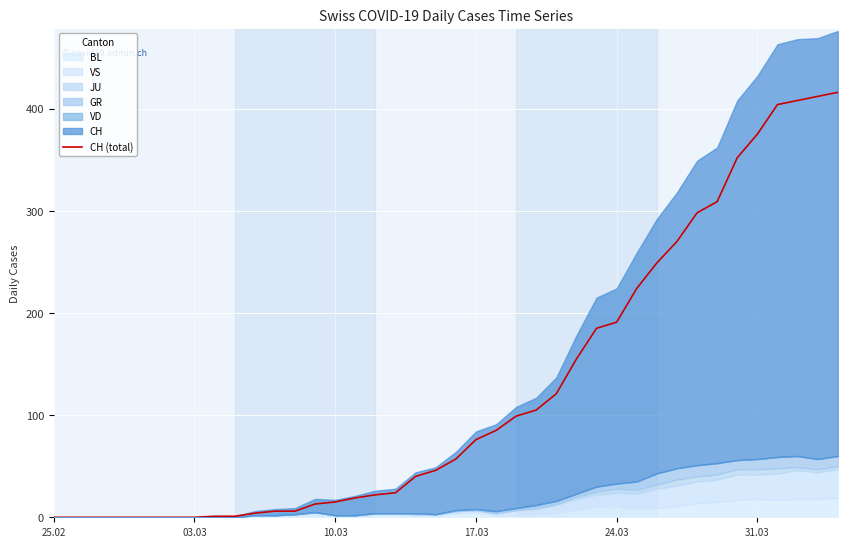

What is the sum of all values?

4988